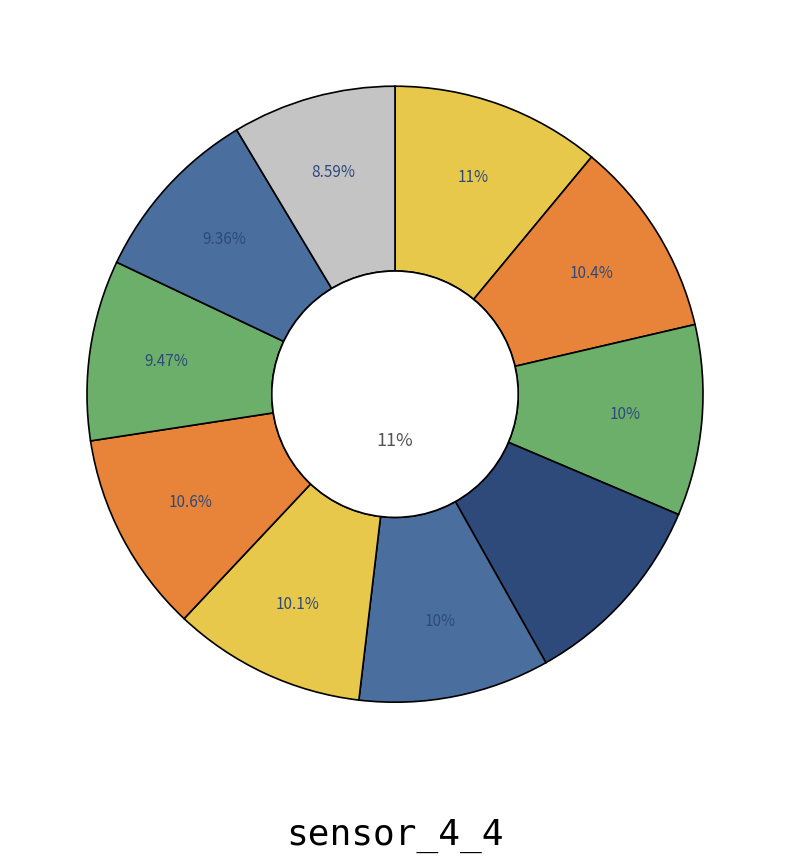

Which category has the biggest portion of the pie?

7